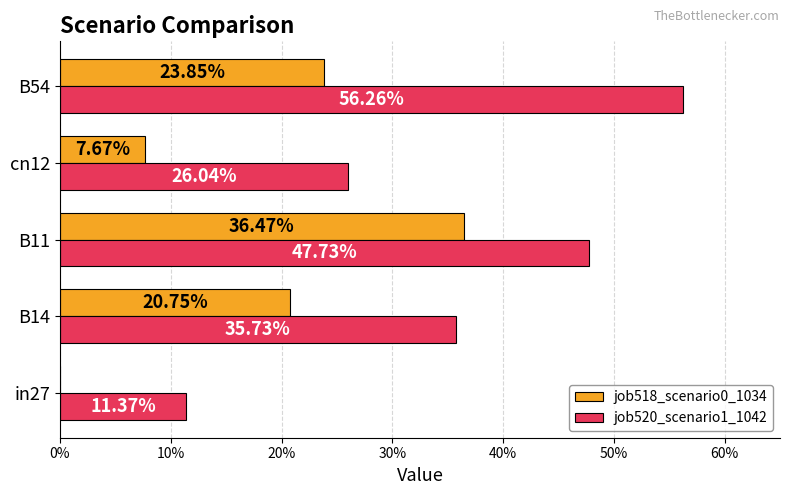

Reading left to right, extract all data points from this chart.

job518_scenario0_1034: 0.0	0.2	0.4	0.1	0.2
job520_scenario1_1042: 0.1	0.4	0.5	0.3	0.6